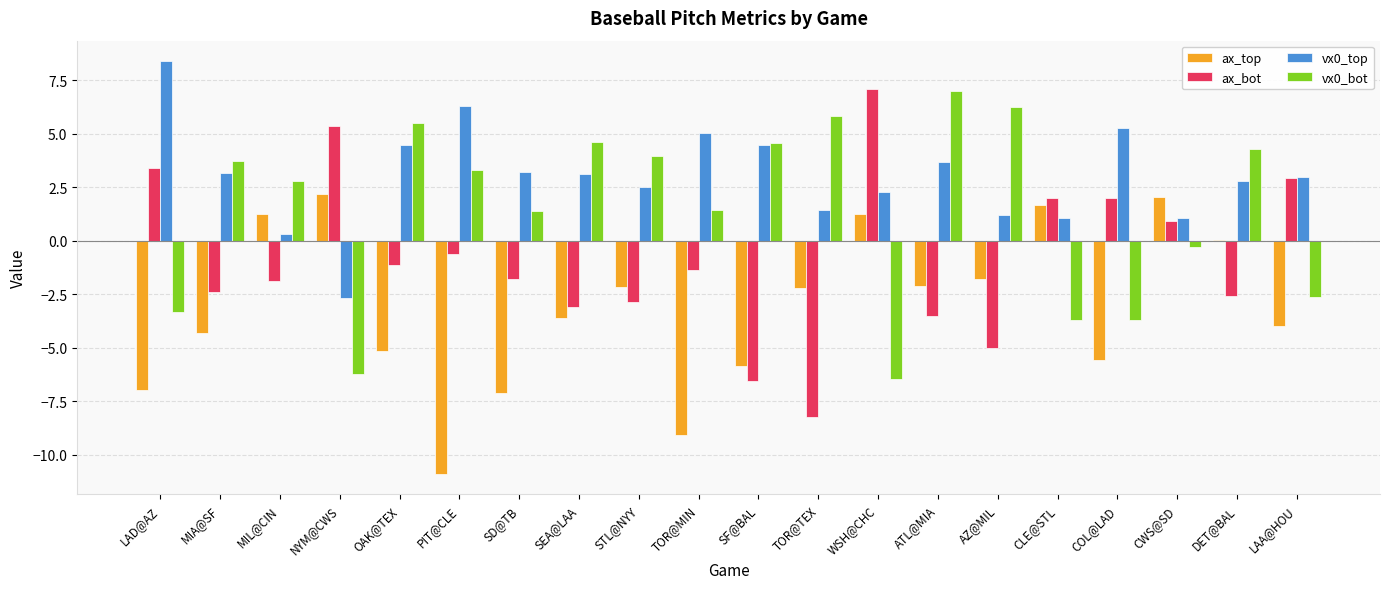

Between PIT@CLE and AZ@MIL, which series saw the biggest shift?

ax_top